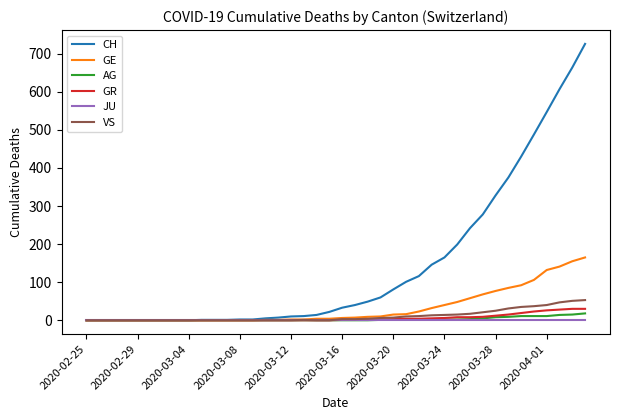

What is the maximum value shown in the chart?

726